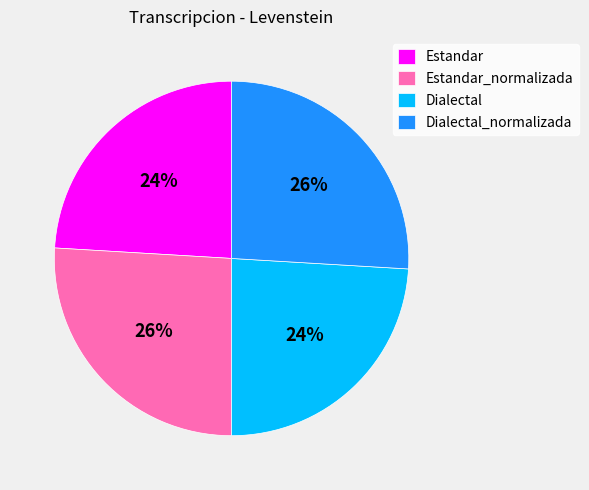

Does Dialectal_normalizada account for over 50% of the chart?

No